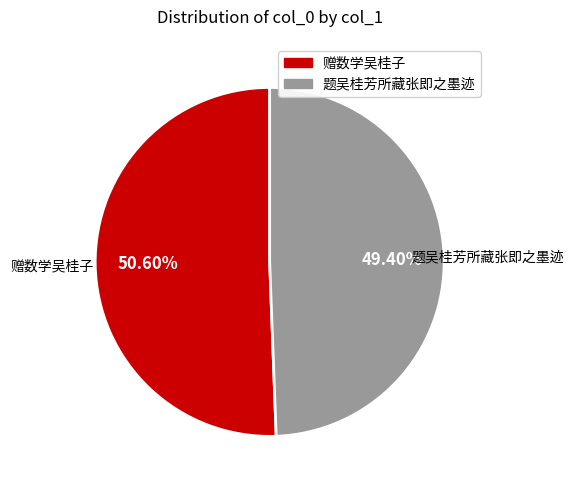

Is there any slice that represents more than half of the pie?

Yes